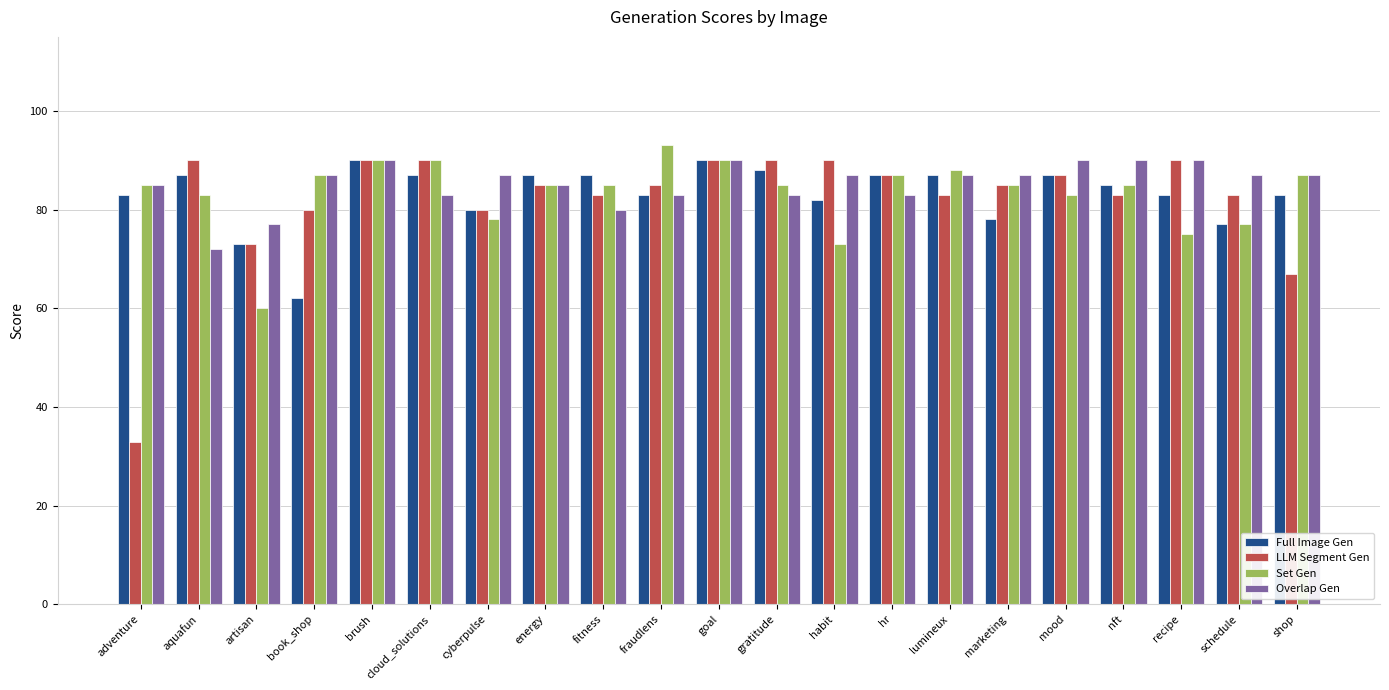

Is the value of LLM Segment Gen at fitness greater than the value of Full Image Gen at aquafun?

No